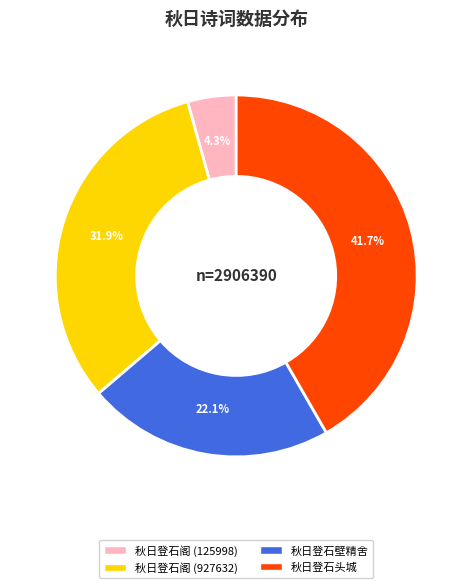

To the nearest percent, what is the average slice percentage?

25%